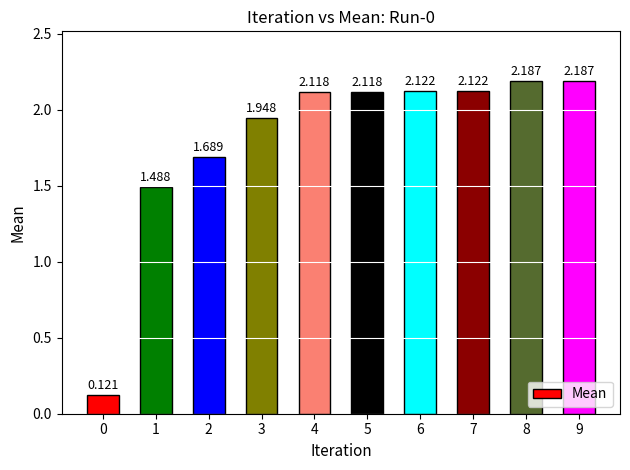

Count the number of data series in this chart.

1